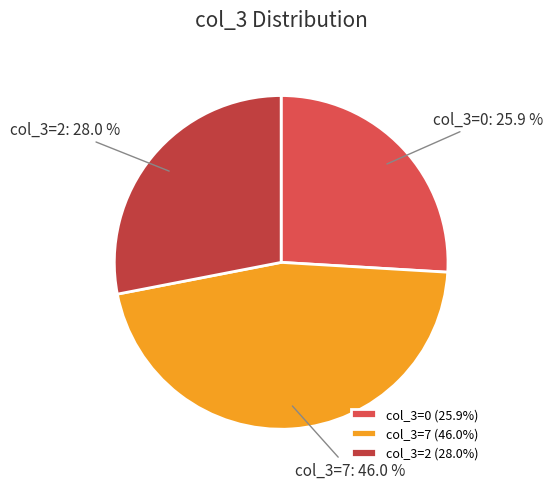

Between col_3=0 and col_3=7, which is larger?

col_3=7